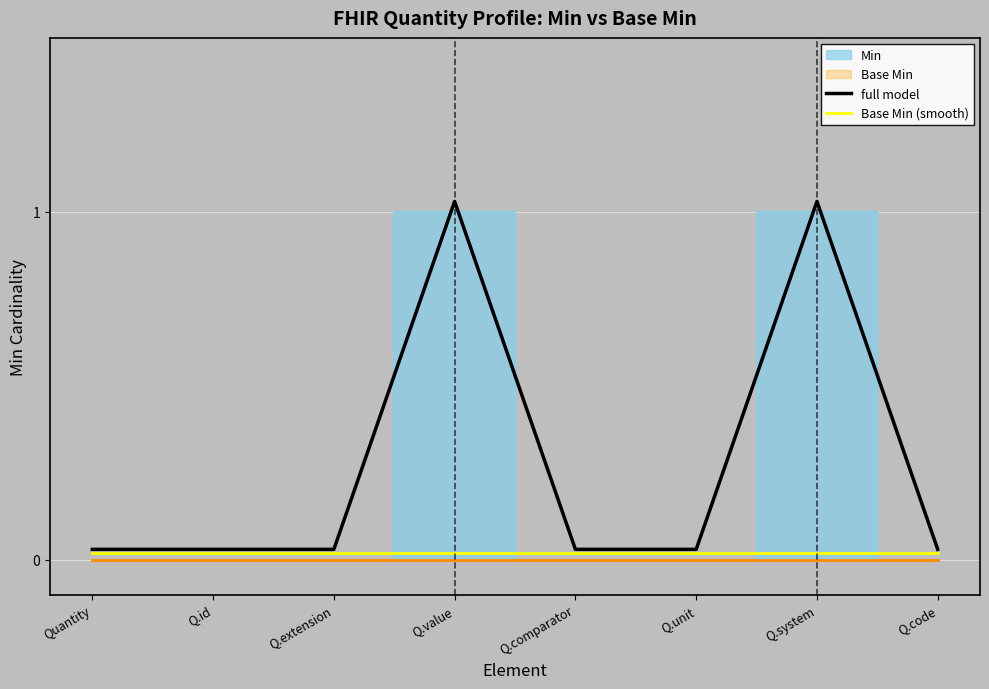

What is the total value across all series at Q.unit?

0.1